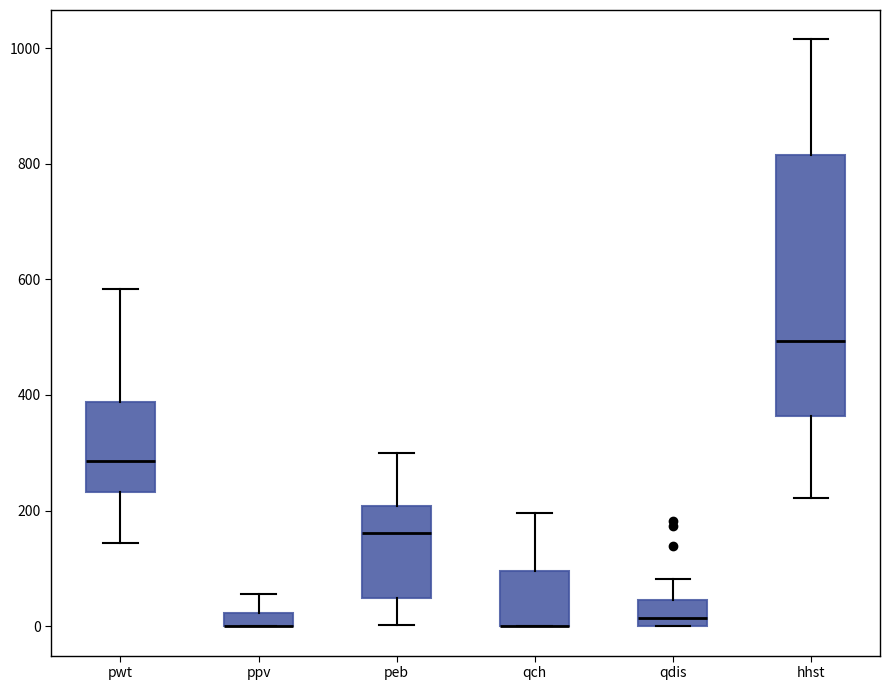

Where is the lower edge of the box for ppv on the y-axis? The values are not printed on the chart, so give them approximately, as read against the axis.

0